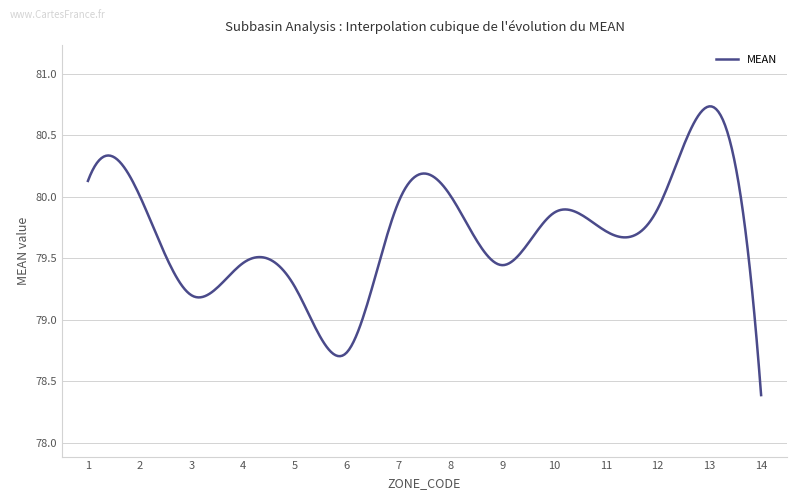

What is the minimum value shown in the chart?

78.4